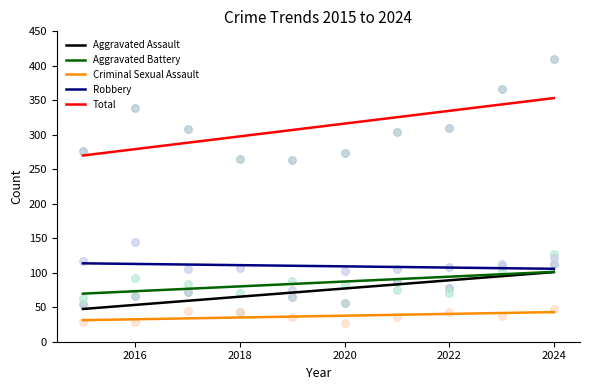

Is the value of Total at 2016 greater than the value of Robbery at 2018?

Yes